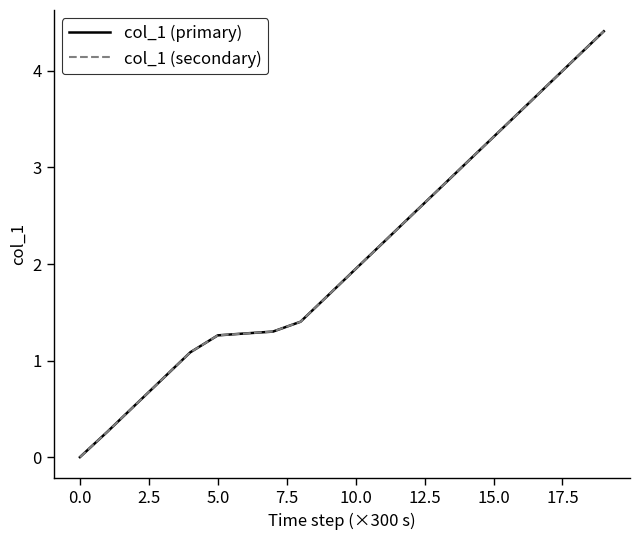

Which series has the largest total across all categories?

col_1 (primary)